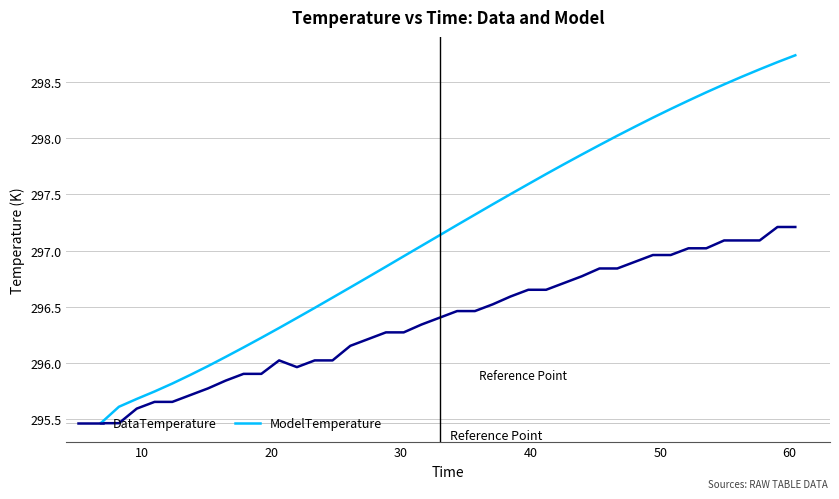

List the series in order of their overall mean, highest first.

ModelTemperature, DataTemperature